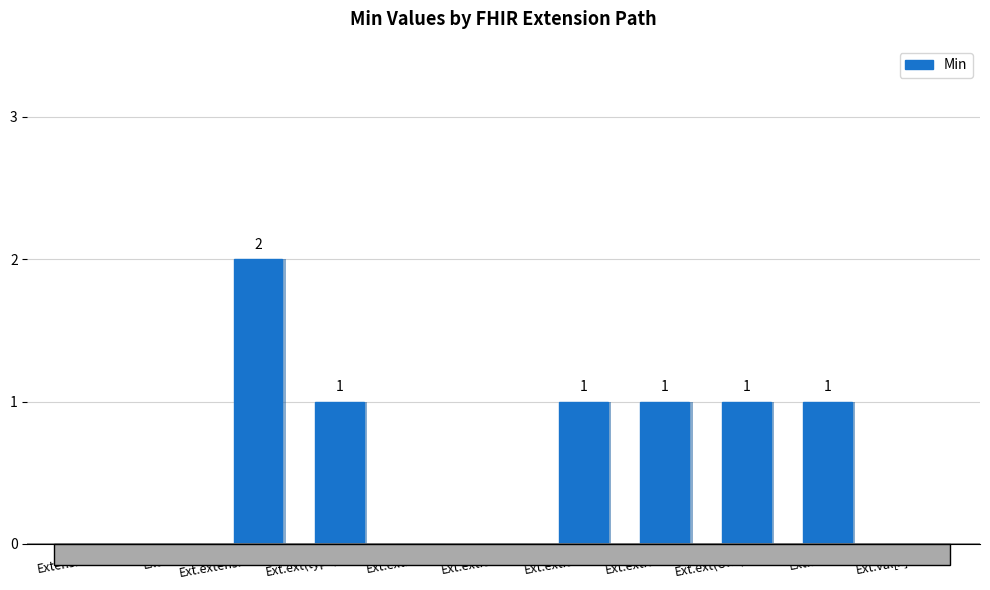

Between Ext.extension and Ext.id, which is larger?

Ext.extension